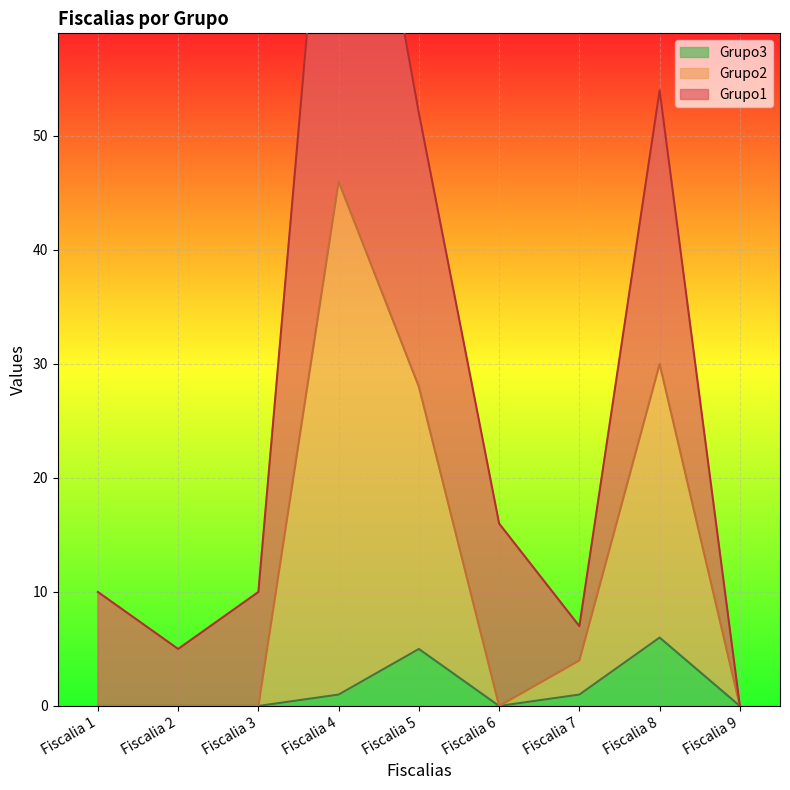

Is the value of Grupo2 at Fiscalia 8 greater than the value of Grupo3 at Fiscalia 8?

Yes